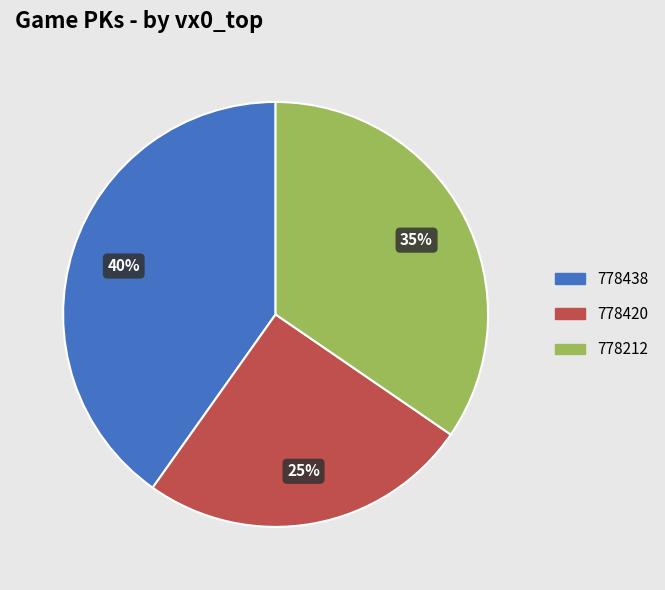

The 778438 slice represents 40% of the pie. True or false?

True